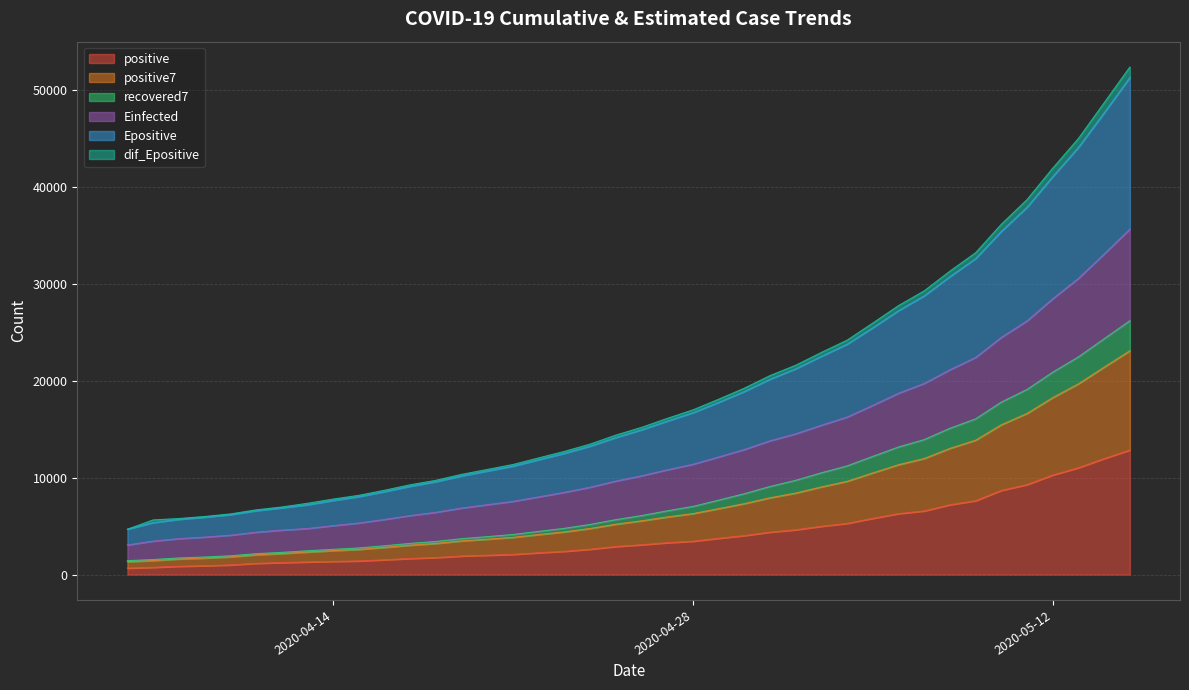

At which category is the sum across all series the highest?

2020-05-15